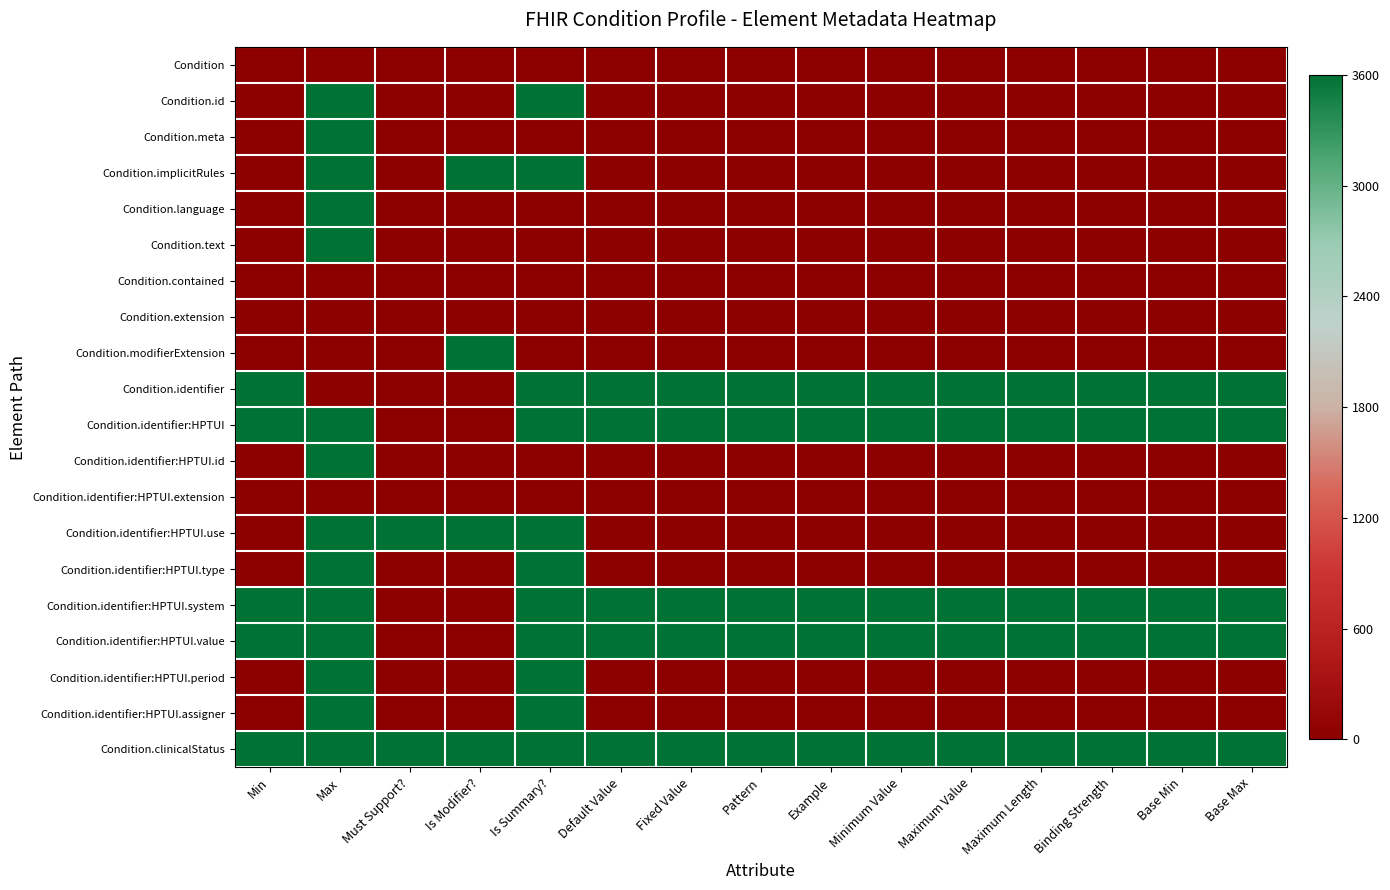

Between Must Support? and Minimum Value, which series saw the biggest shift?

Condition.identifier